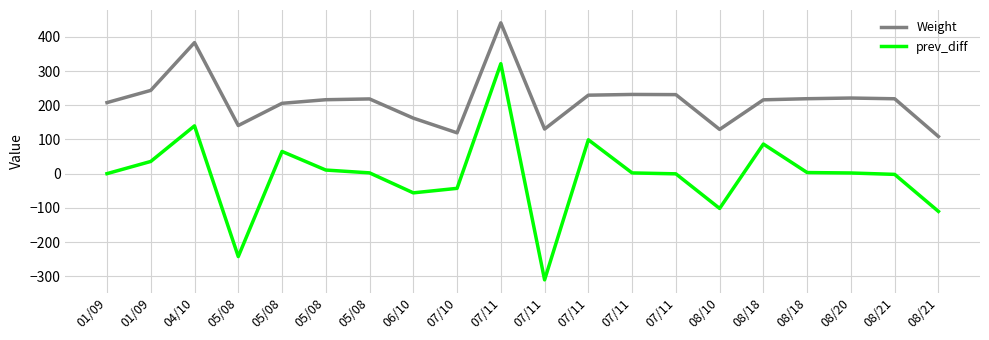

How many lines are shown in the chart?

2